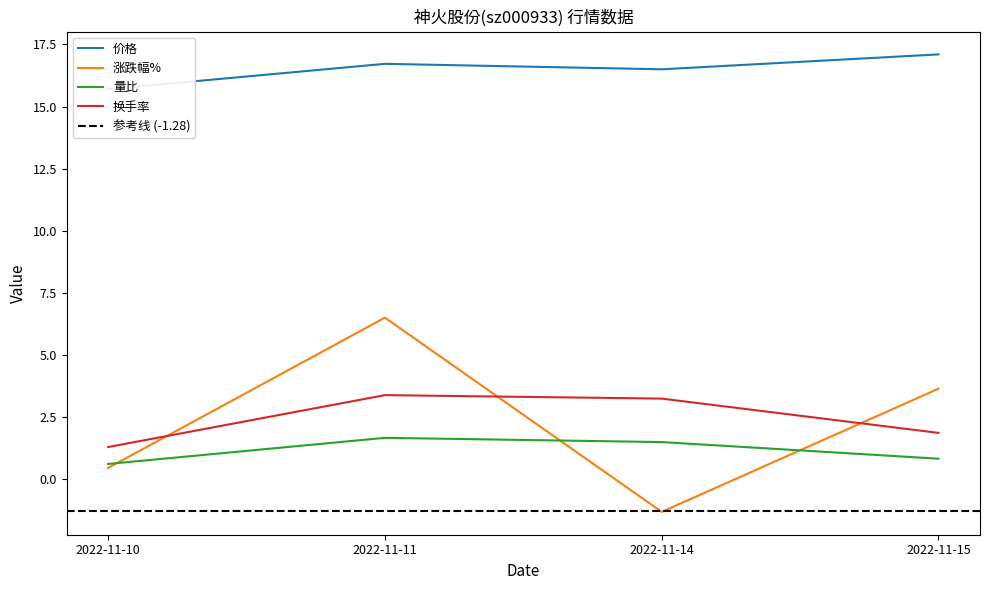

What is the difference between the 量比 values at 2022-11-14 and 2022-11-10?

0.9